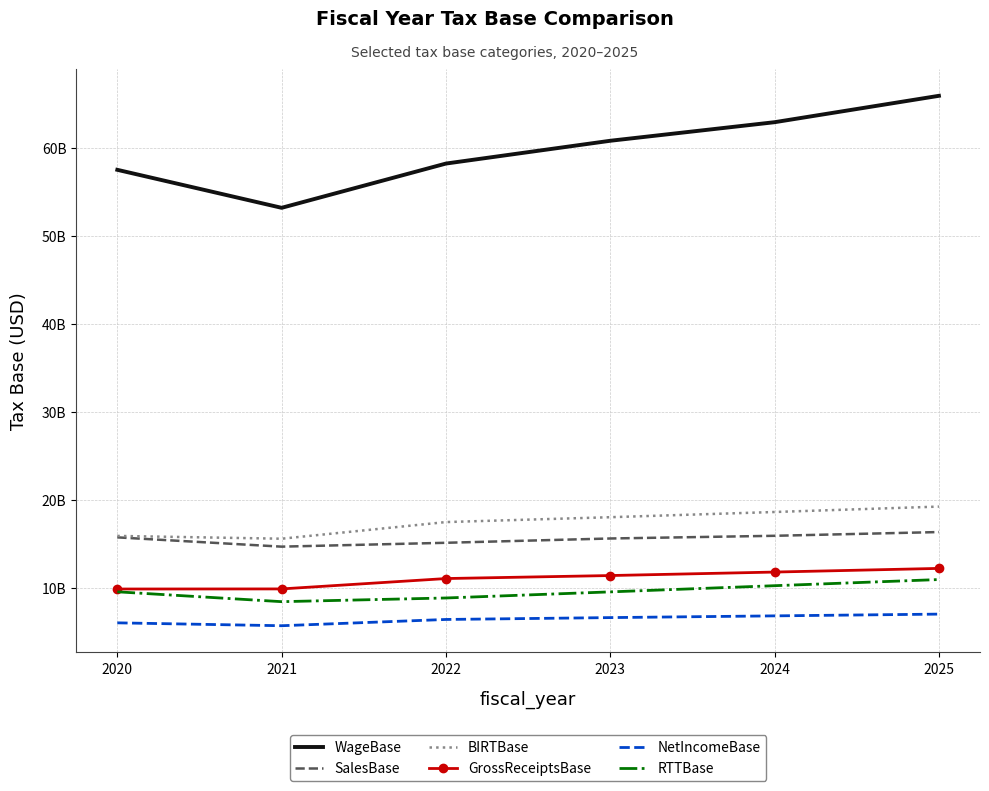

Is the value of BIRTBase at 2025 greater than the value of GrossReceiptsBase at 2024?

Yes